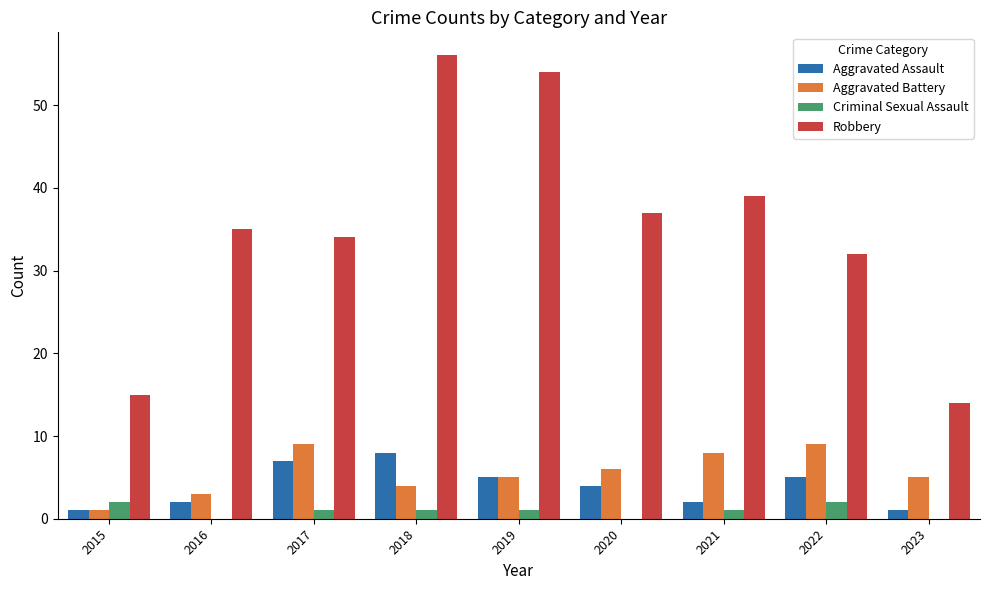

How many groups of bars are there?

9